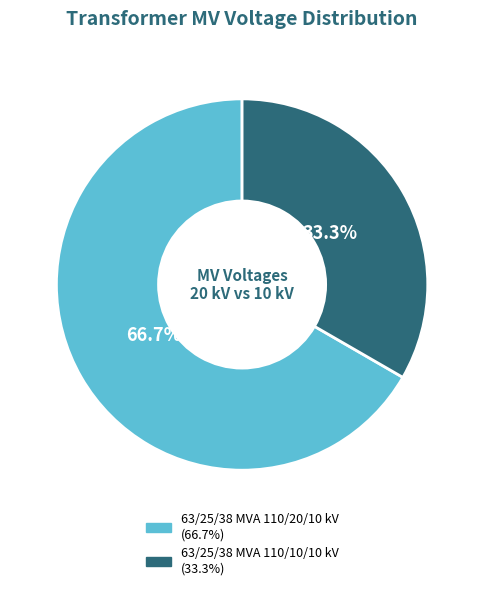

Between 63/25/38 MVA 110/20/10 kV and 63/25/38 MVA 110/10/10 kV, which is larger?

63/25/38 MVA 110/20/10 kV